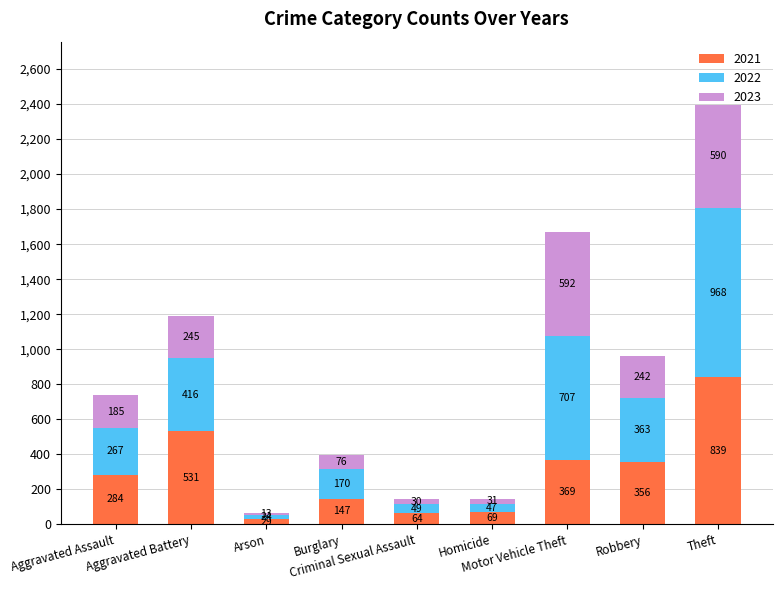

What is the sum of all 2021 values?

2688